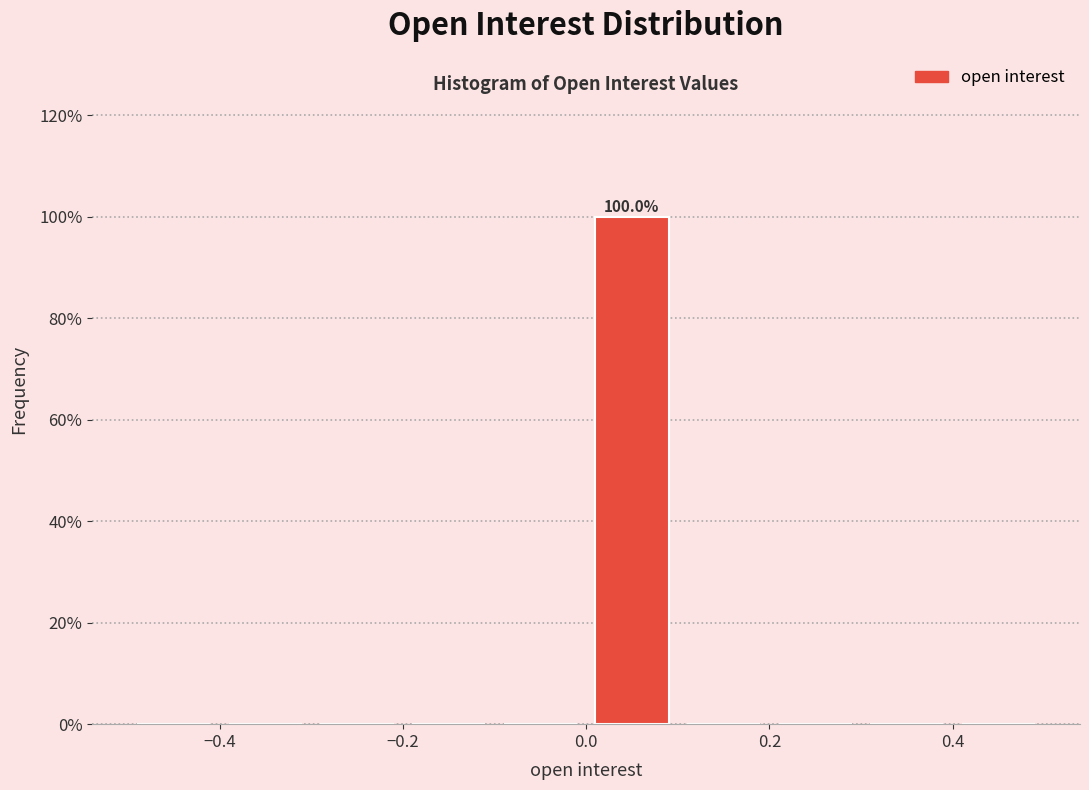

Which range on the x-axis has the tallest bar?

0.0 to 0.1